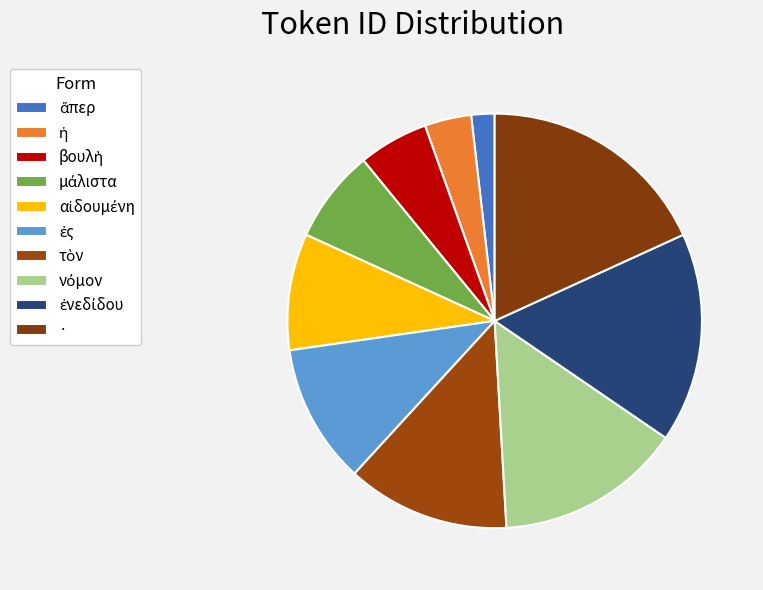

How many slices are in this pie chart?

10